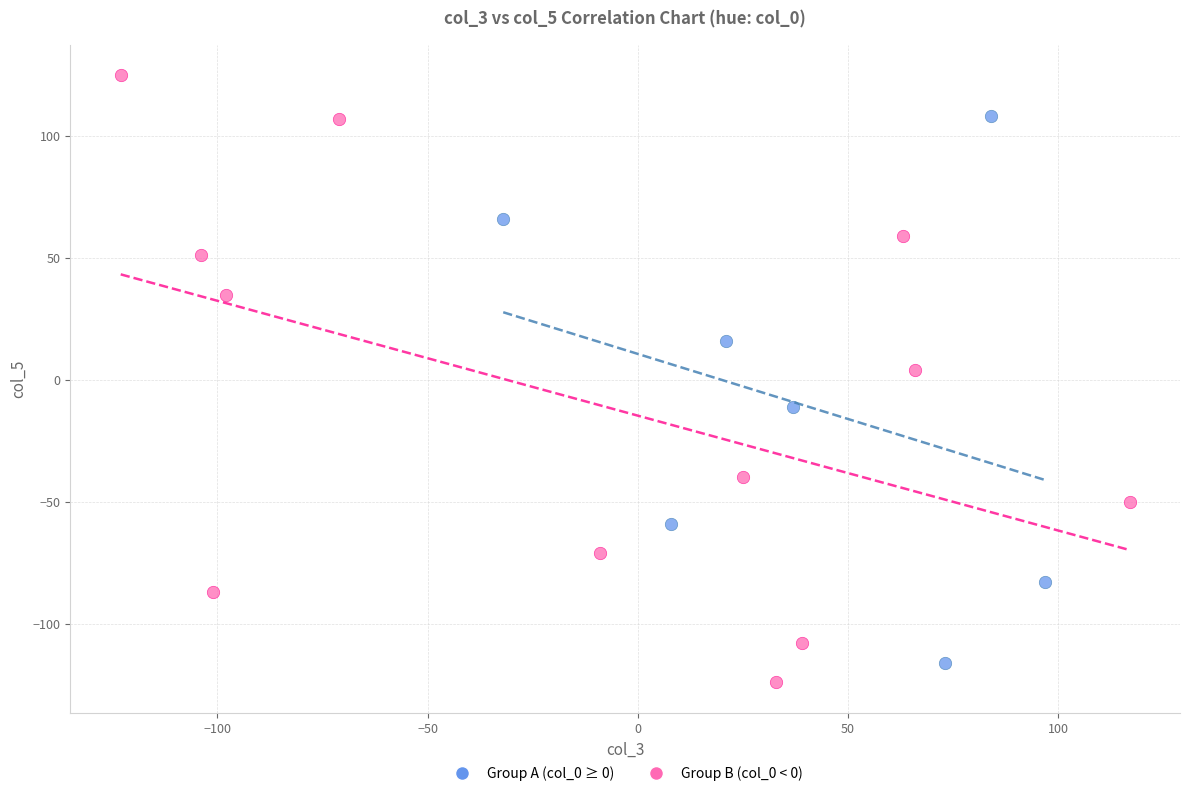

Which series contains the highest Y value?

Group B (col_0 < 0)